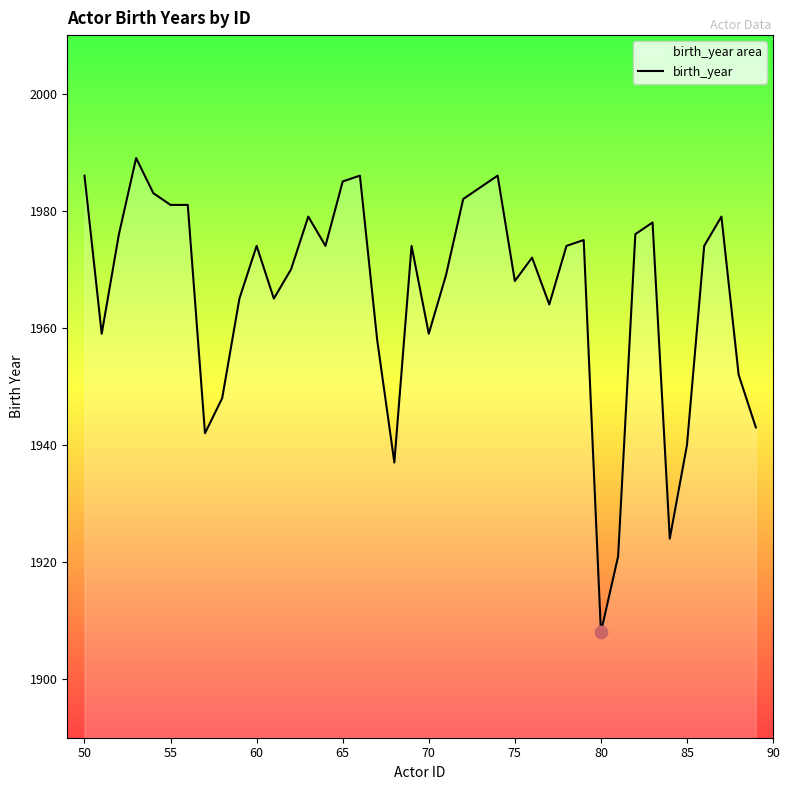

What is the difference between the maximum and minimum values?

81